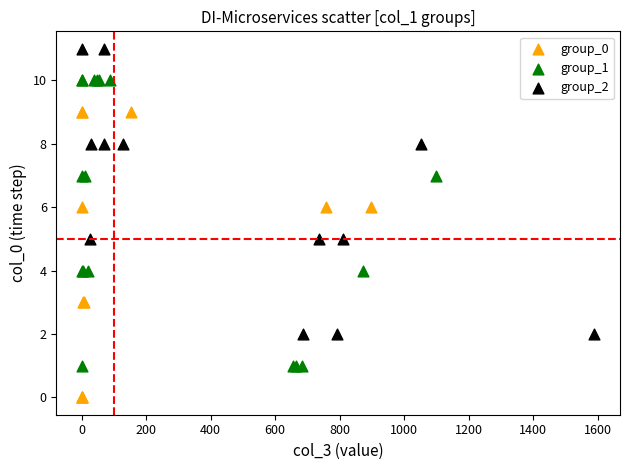

Which series contains the highest Y value?

group_2